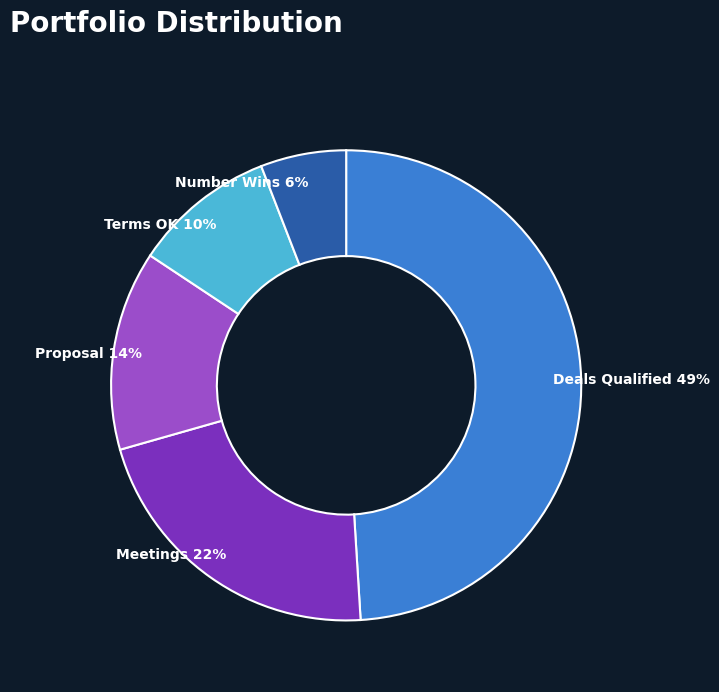

Which category has the biggest portion of the pie?

Deals Qualified